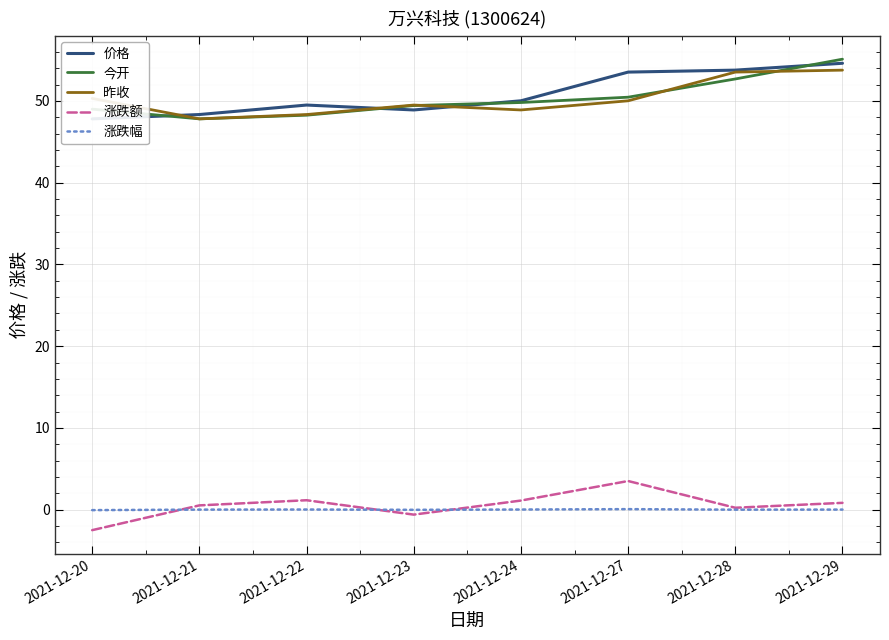

What is the value of the 涨跌额 point at the 1st from the left?

-2.5